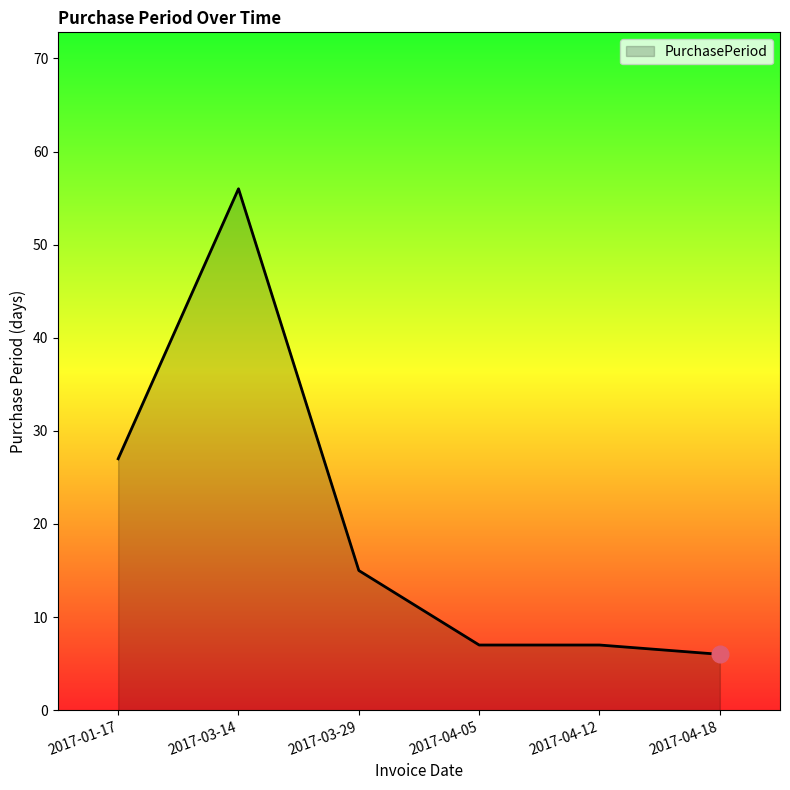

How many series are shown in this chart?

1